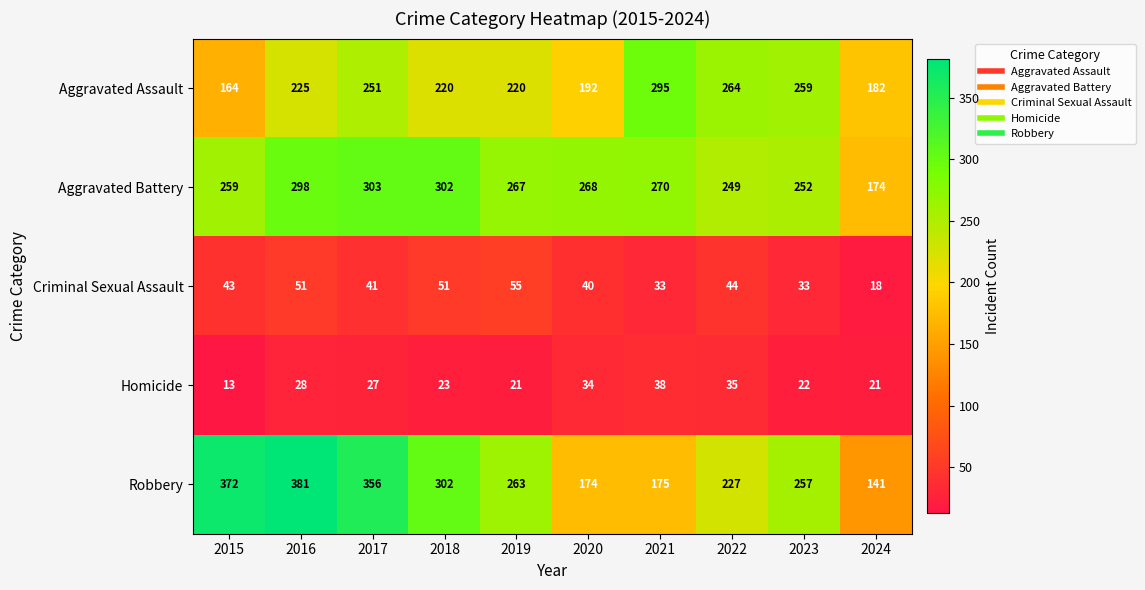

True or false: Criminal Sexual Assault has a value of 80 at 2019.

False